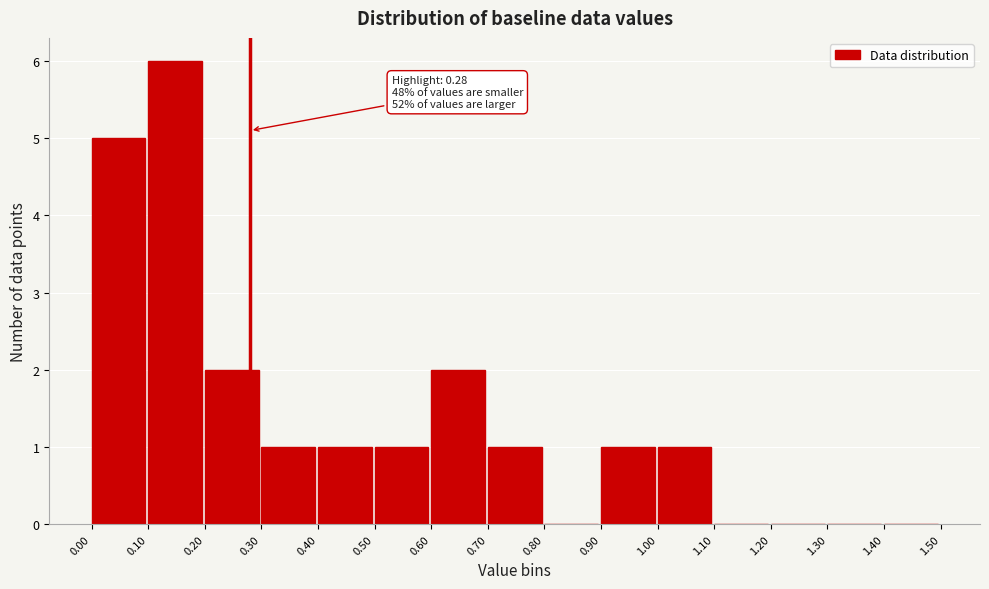

Which range on the x-axis has the tallest bar?

0.10 to 0.20